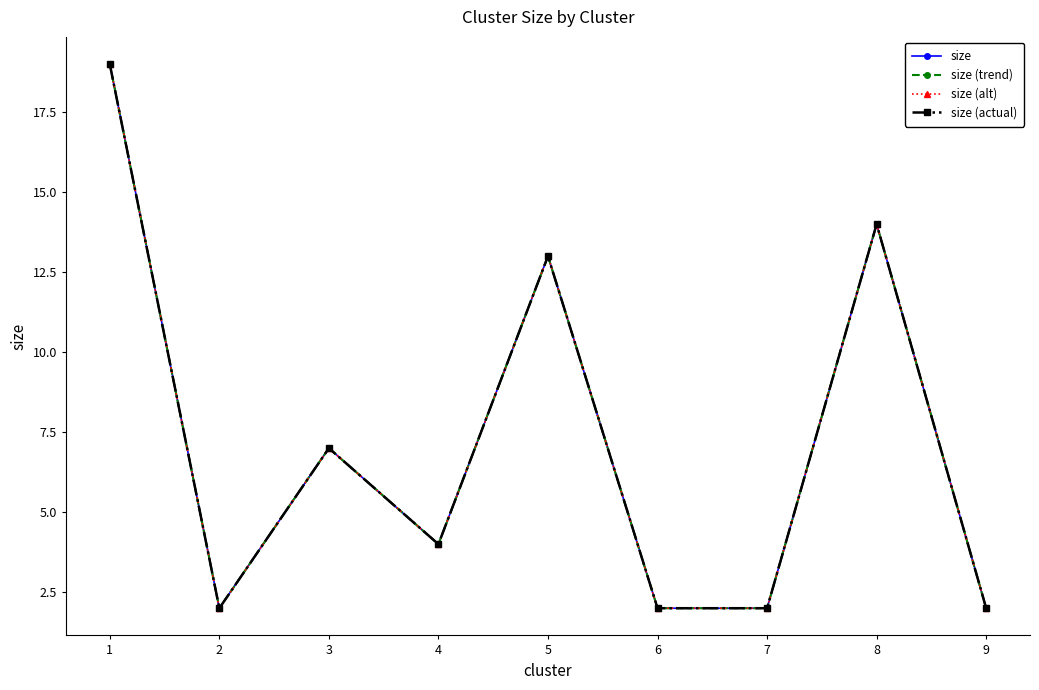

What is the value of the size (actual) point at the 4th from the left?

4